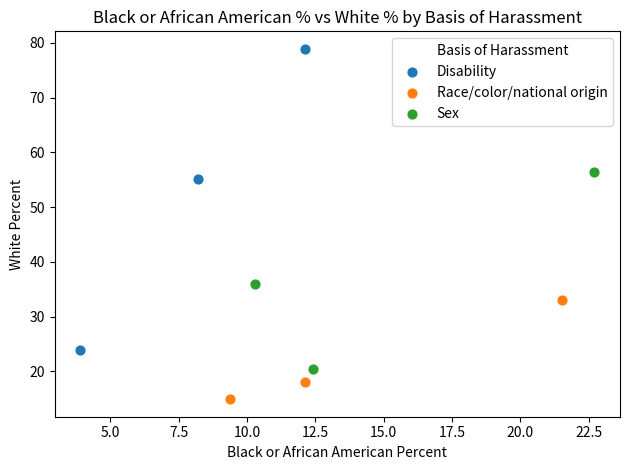

Which series contains the highest Y value?

Disability